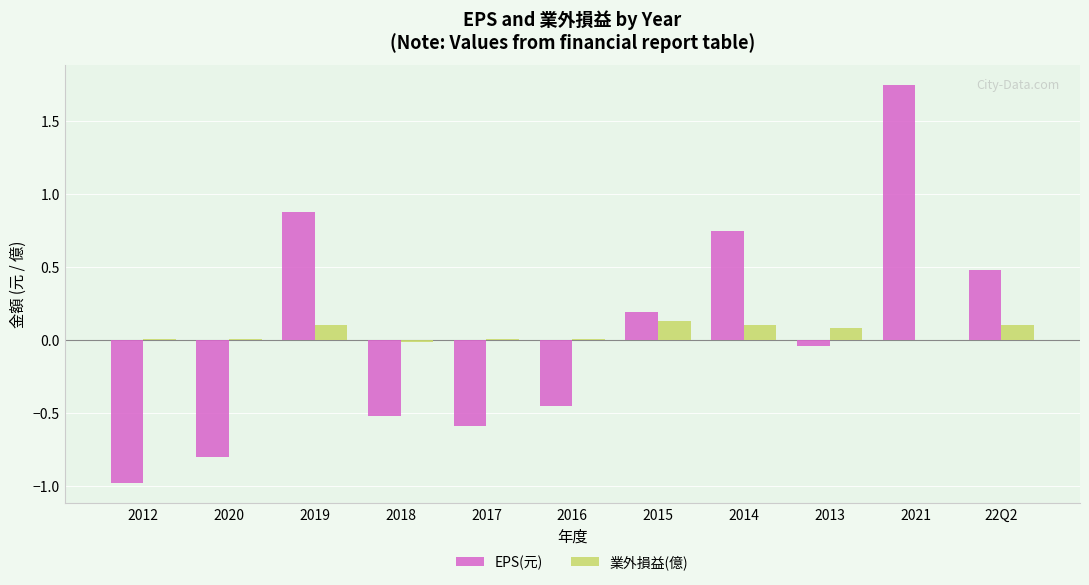

How many groups of bars are there?

11